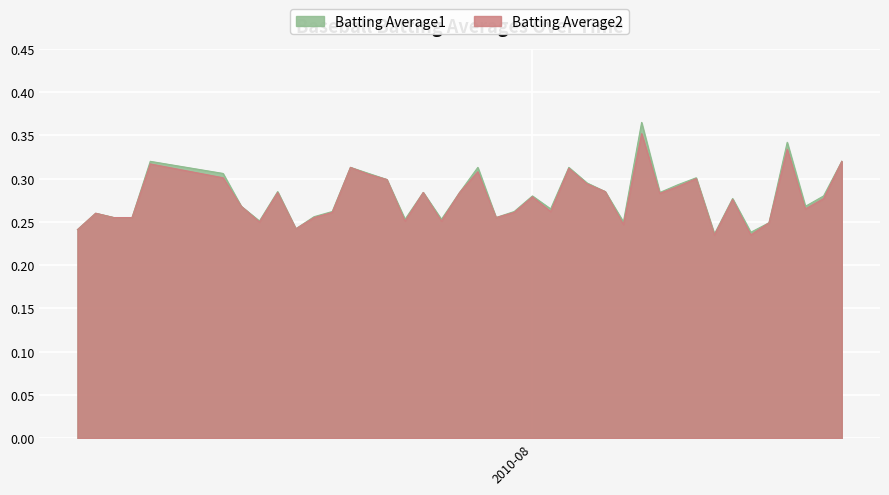

What is the total value across all series at 2010-07-24?

0.6